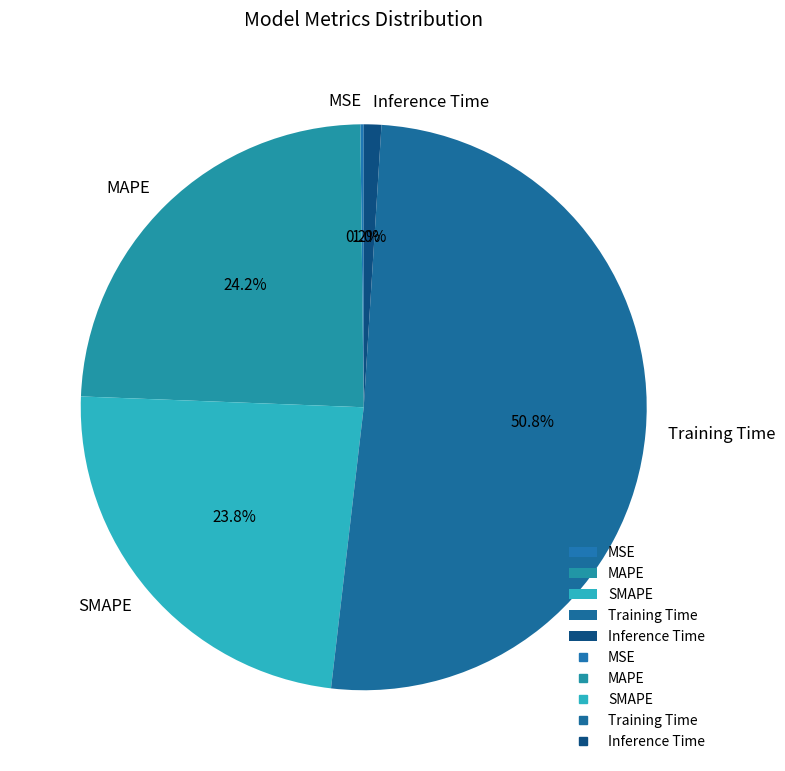

What percentage is the Training Time slice, to the nearest percent?

51%